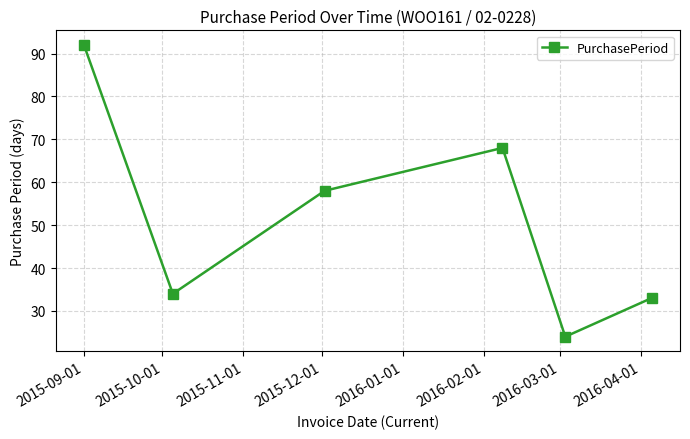

Reading left to right, list all the values displayed in this chart.

92	34	58	68	24	33